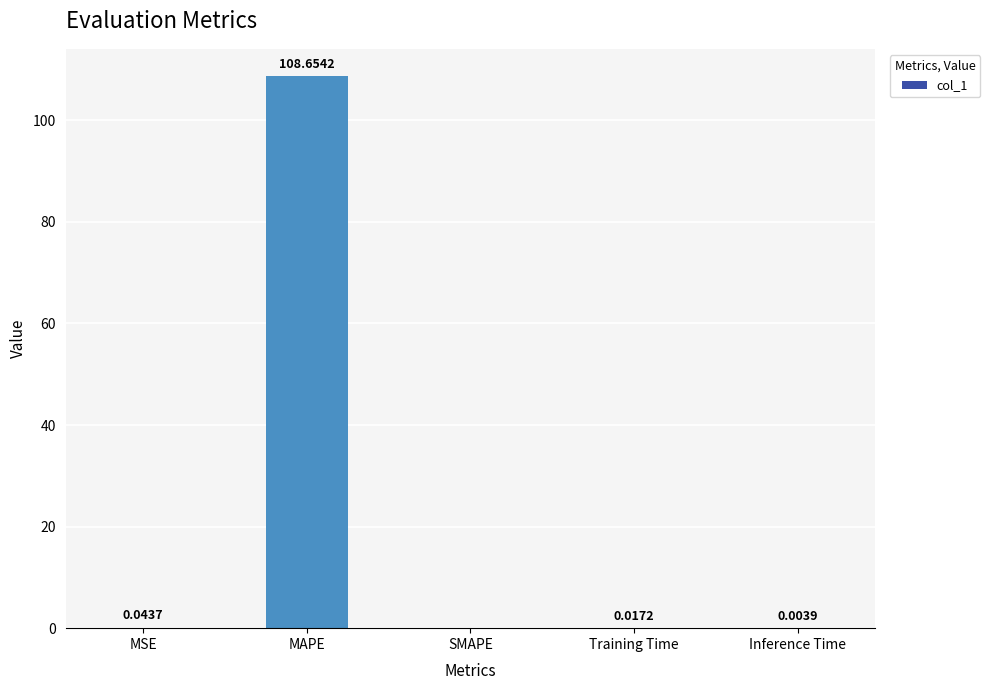

What is the maximum value shown in the chart?

108.7